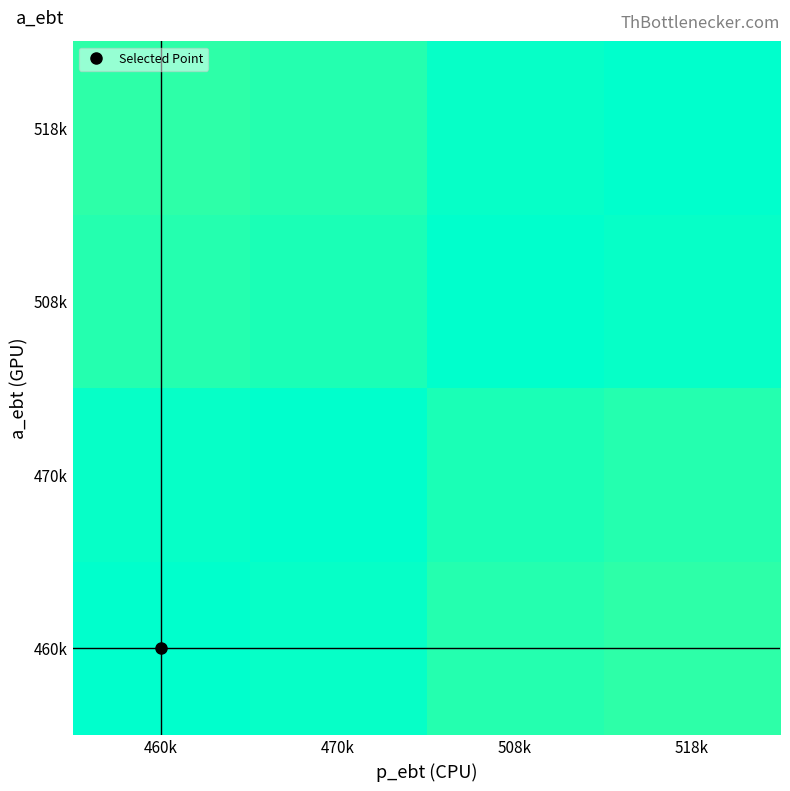

List the series in order of their peak value, lowest first.

460k, 470k, 508k, 518k